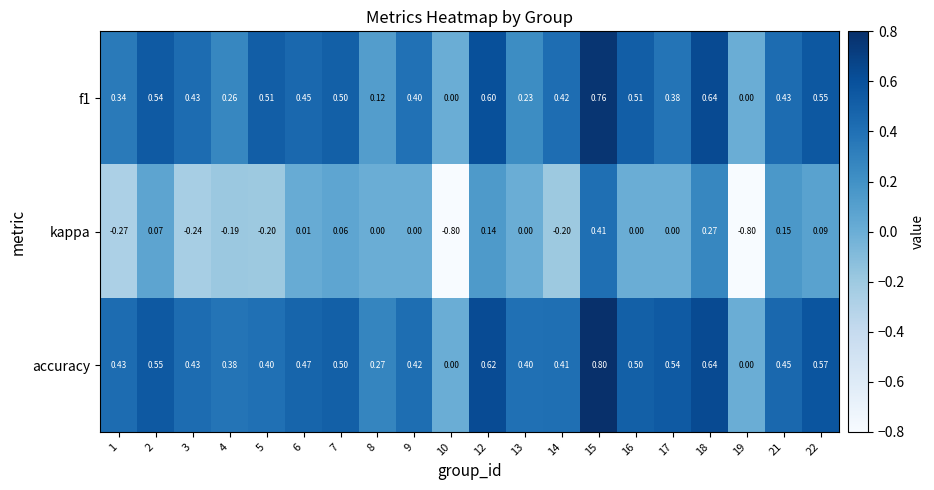

Which series has the largest range (max minus min)?

kappa